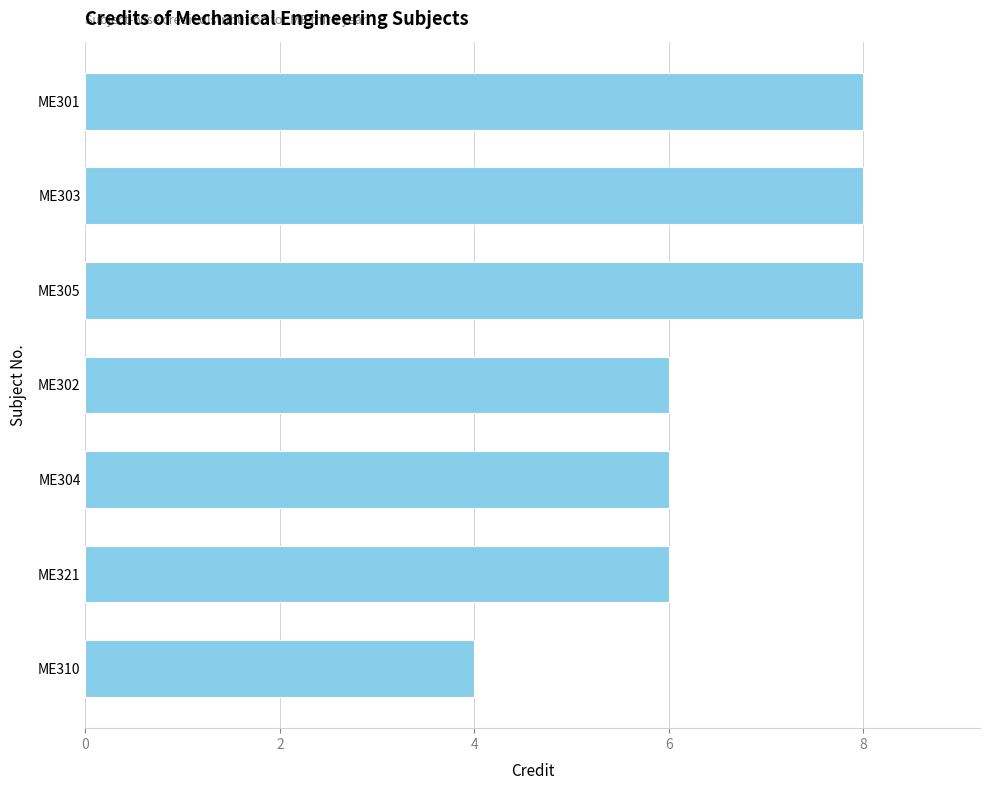

True or false: the data shows 2 at ME310.

False